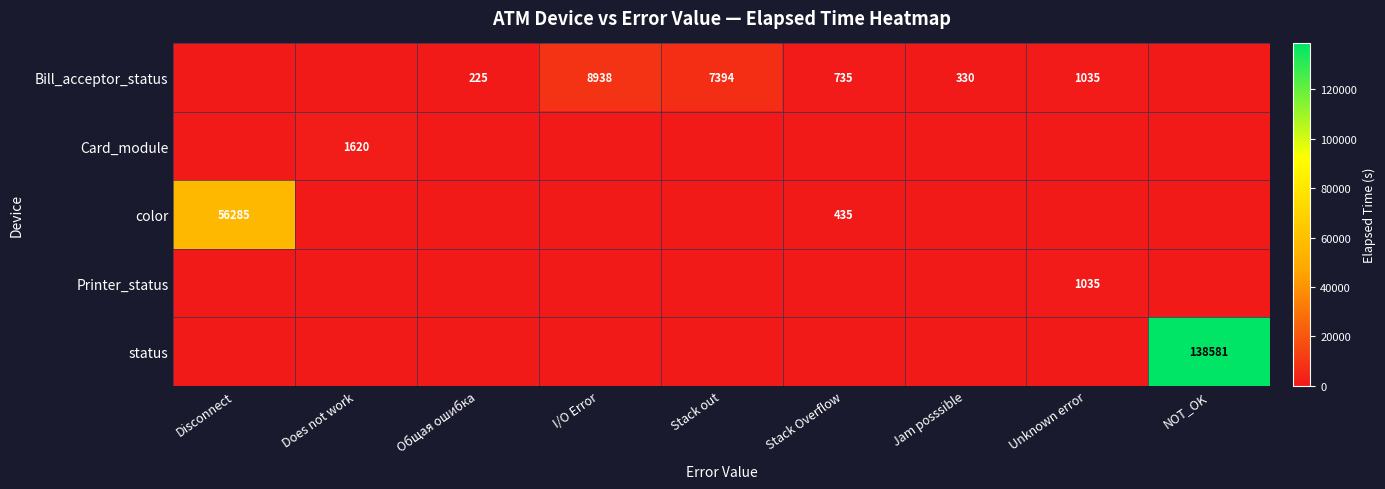

Is it true that Bill_acceptor_status equals 330 at Stack Overflow?

False